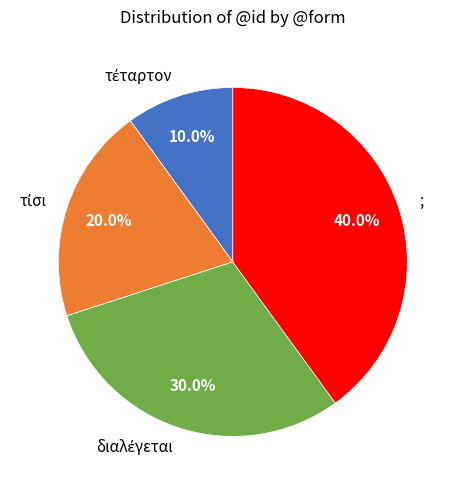

Which category has the biggest portion of the pie?

;